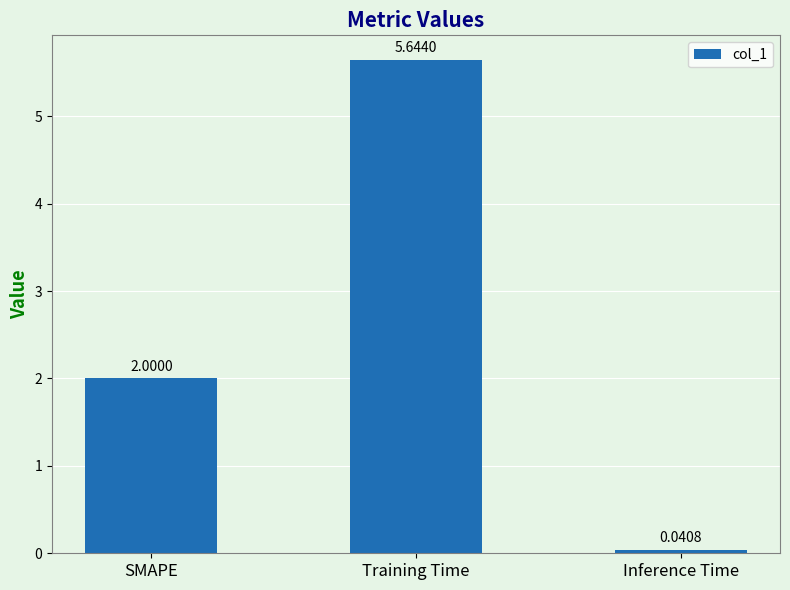

What is the sum of all values?

7.7